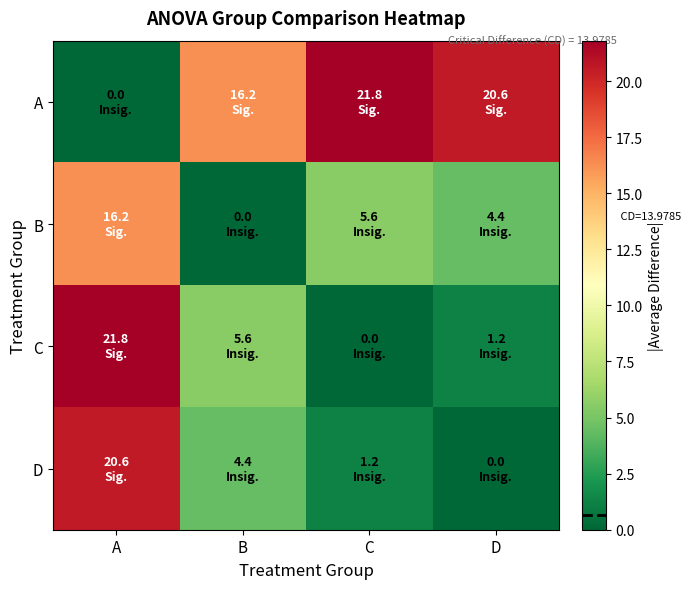

What is the total value across all series at C?

28.6